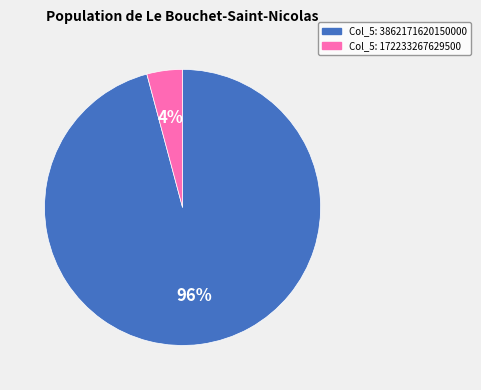

To the nearest percent, what is the difference between the largest and smallest slice percentages?

92%